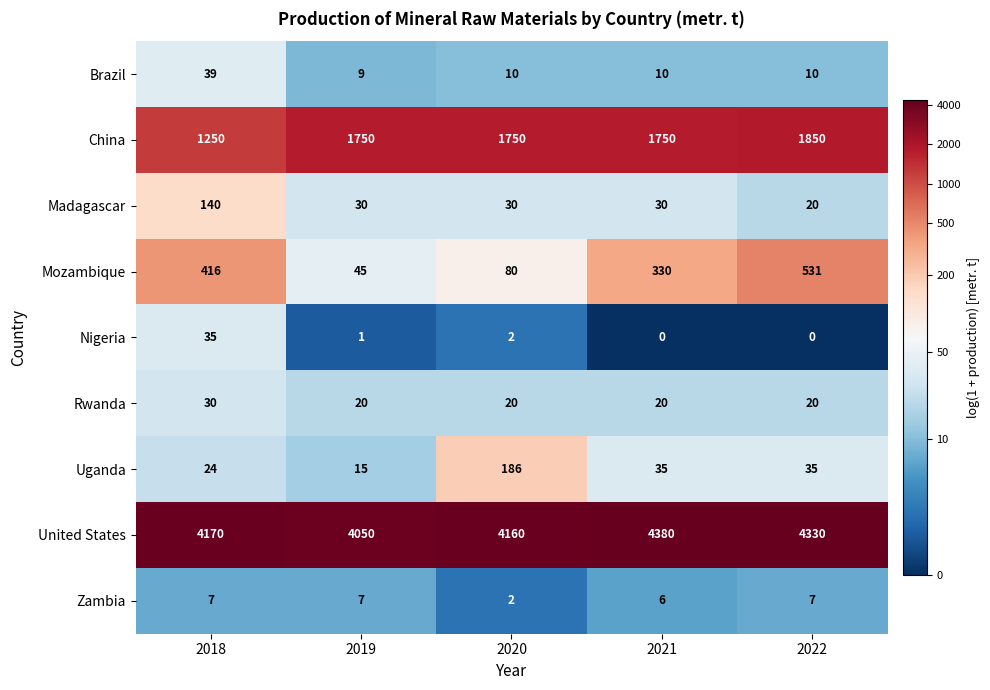

How many data points in China are less than 1750?

1